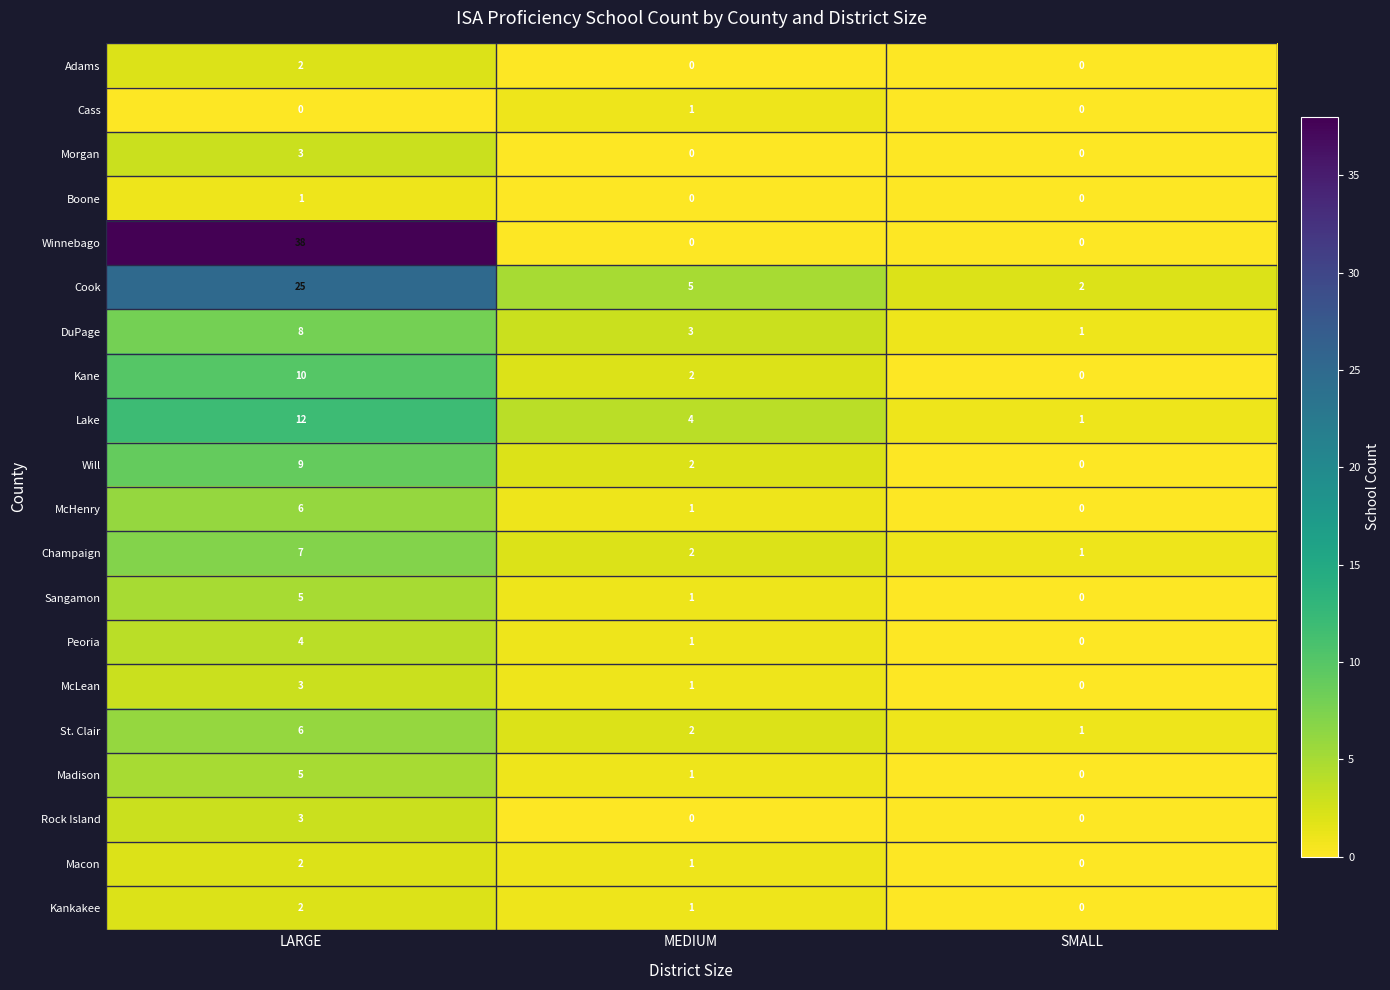

Count the number of data series in this chart.

20